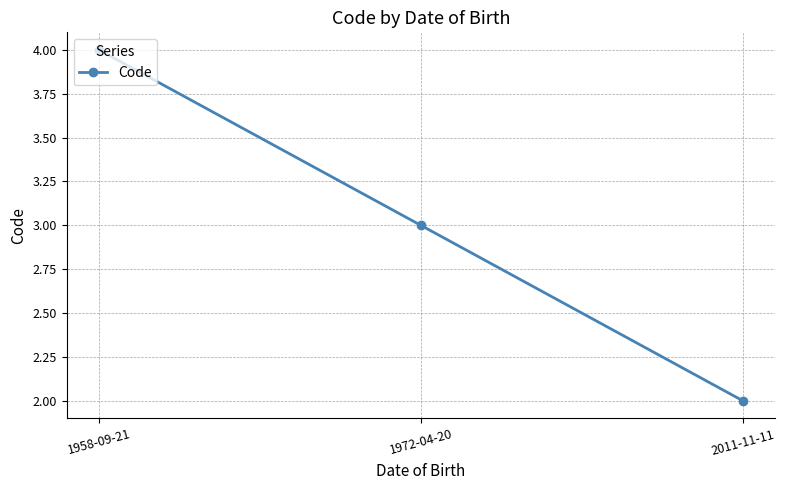

Reading left to right, list all the values displayed in this chart.

1958-09-21=4	1972-04-20=3	2011-11-11=2